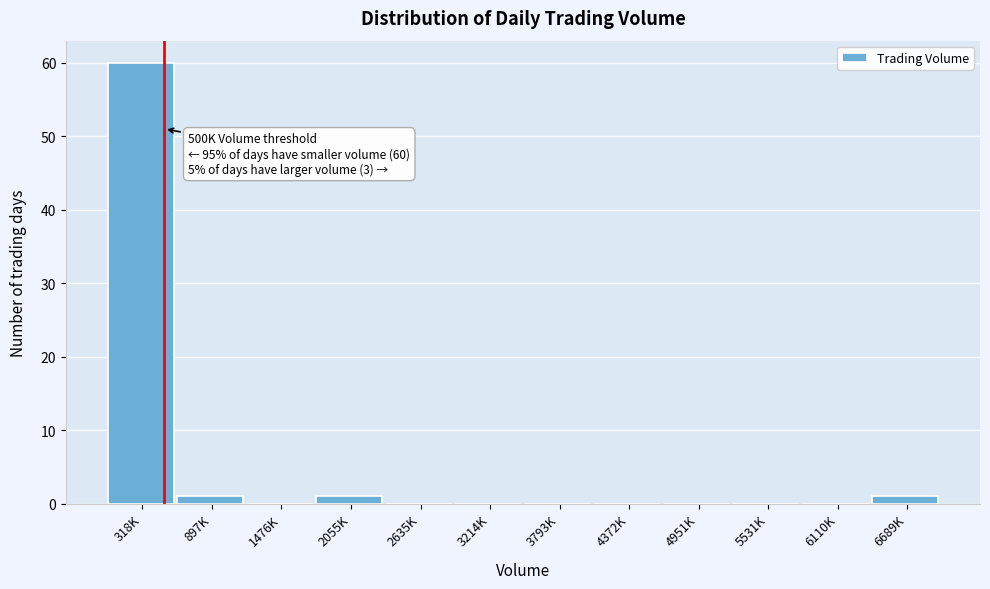

Reading left to right, list all the values displayed in this chart.

318K=60	897K=1	1476K=0	2055K=1	2635K=0	3214K=0	3793K=0	4372K=0	4951K=0	5531K=0	6110K=0	6689K=1